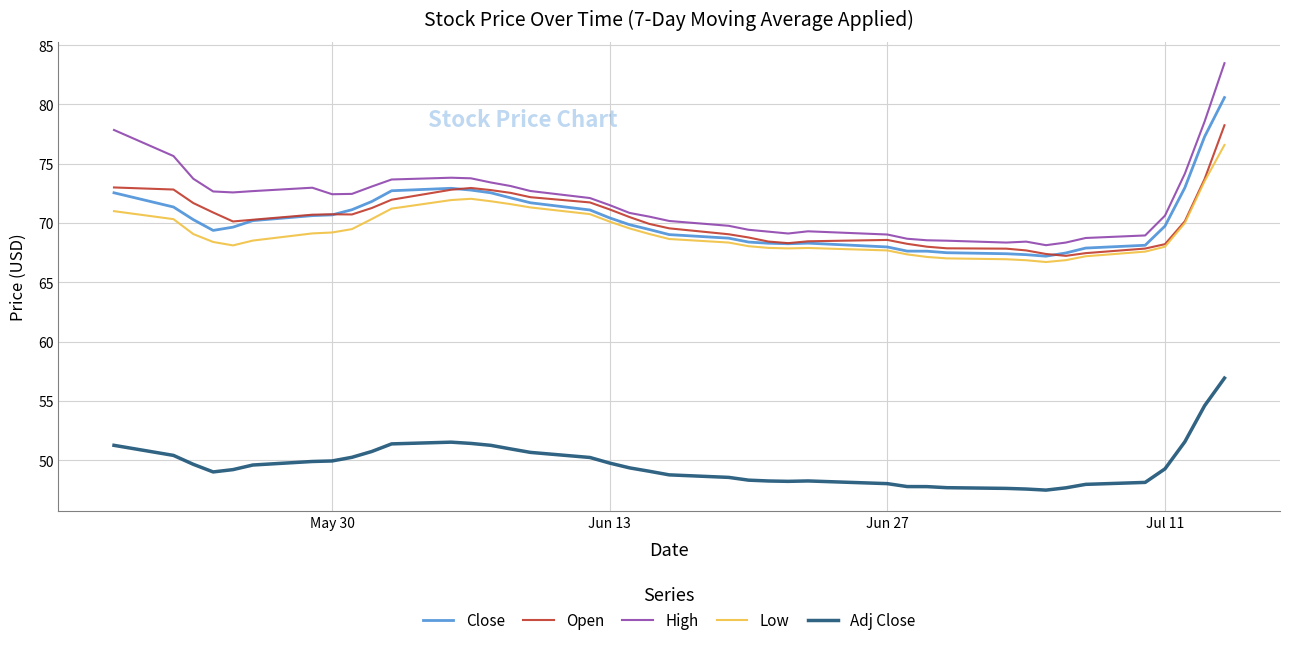

True or false: High and Close intersect in this chart.

False